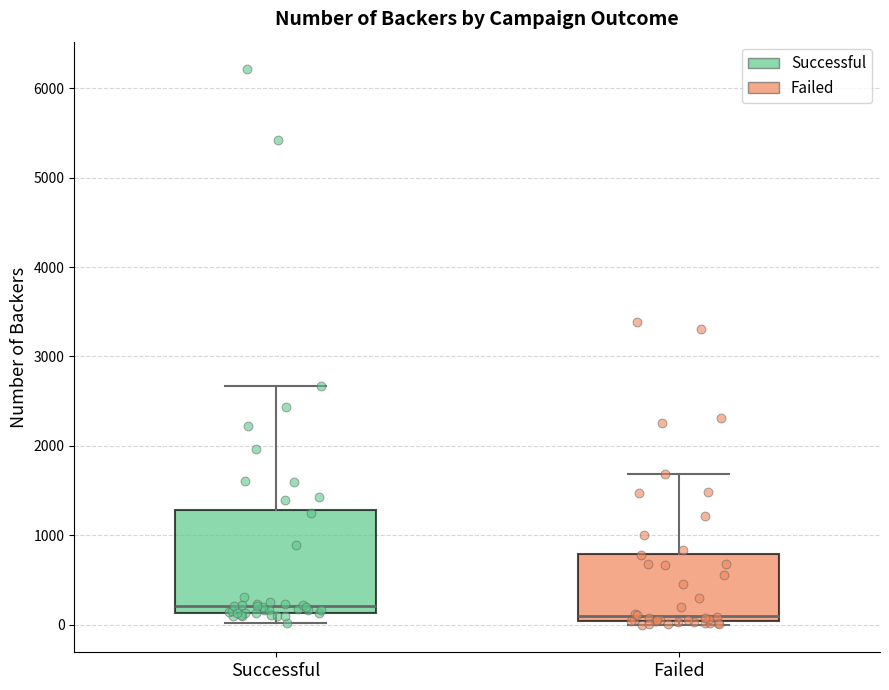

Reading left to right, read every box against the y-axis: the position of its median line, the range the box covers, and the ends of its whiskers. The values are not printed on the chart, so give them approximately, as read against the axis.

Successful: median 200, box 100 to 1300, whiskers 0 to 2700
Failed: median 100, box 0 to 800, whiskers 0 (just below the box's lower edge) to 1700